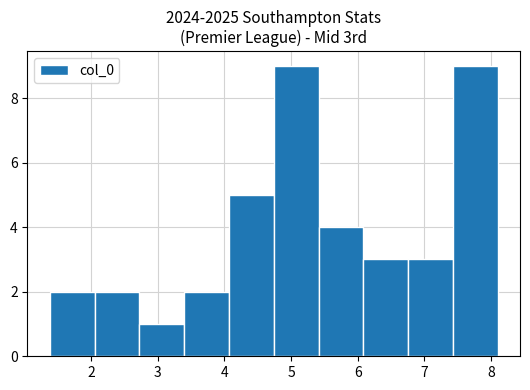

What is the height of the bar covering 5.4 to 6.1 on the x-axis? Neither the bar edges nor the heights are printed on the chart, so give them approximately, as read against the axes.

4